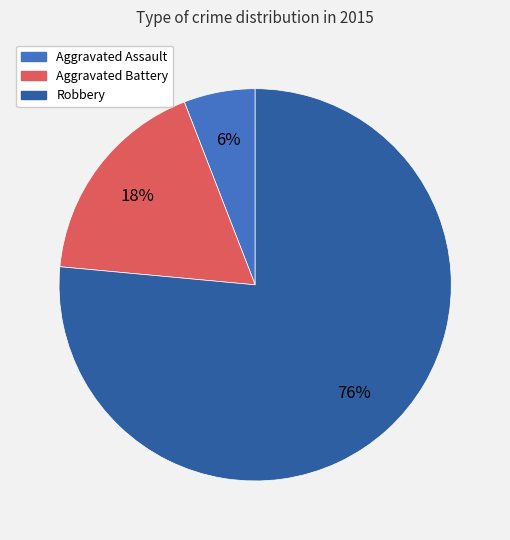

Is the sum of Robbery and Aggravated Assault greater than half?

Yes